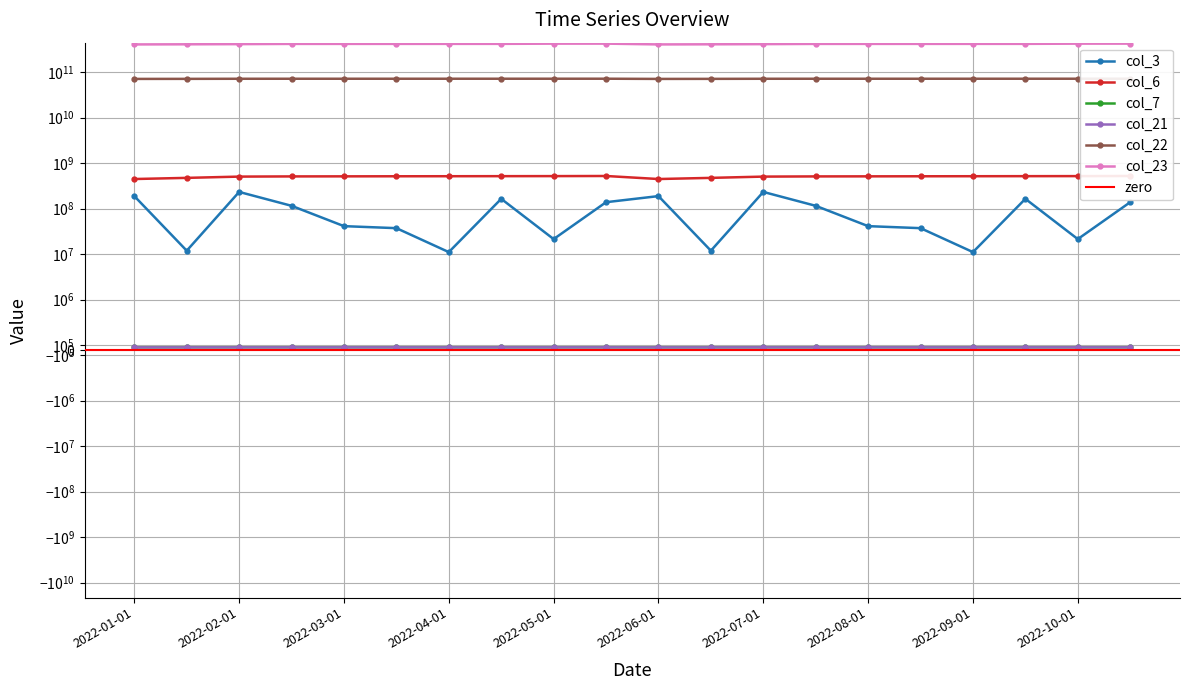

At which category is the sum across all series the highest?

2022-05-15